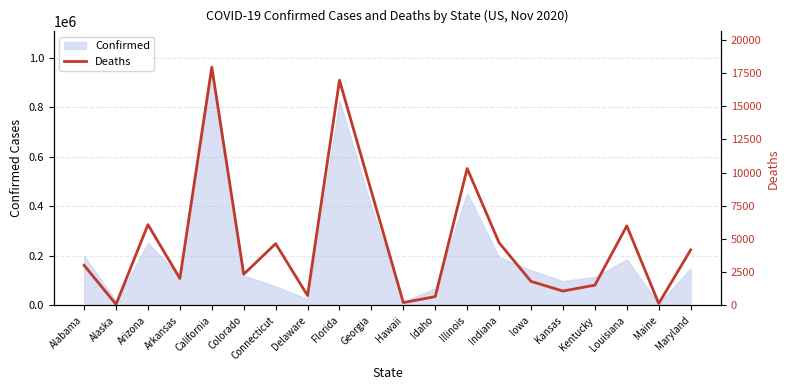

What is the sum of all values?

93165